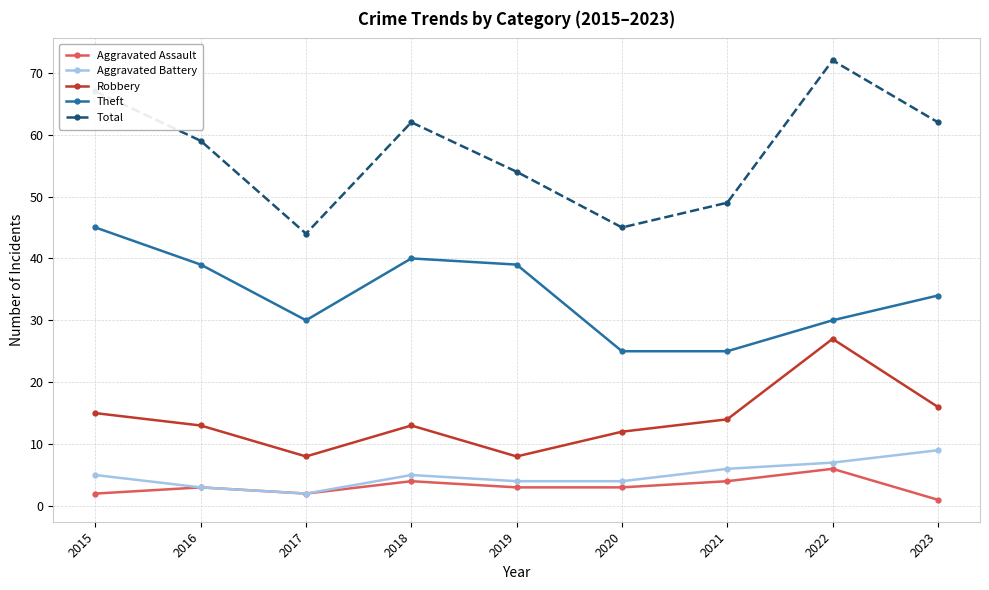

Is this an area chart (filled region under the line)?

No